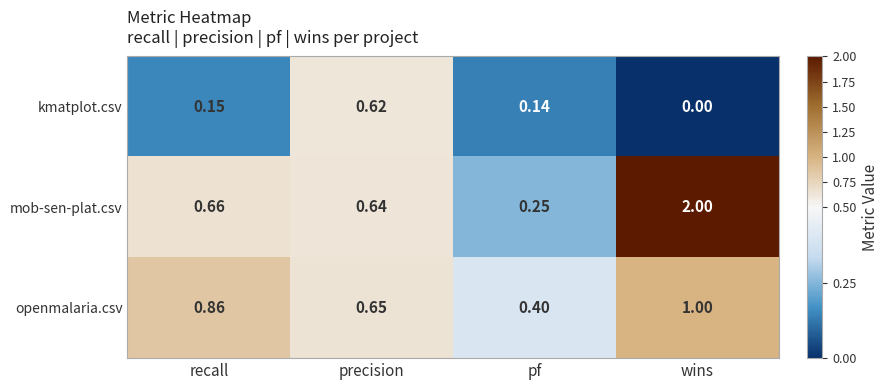

At which label does mob-sen-plat.csv reach its minimum?

pf